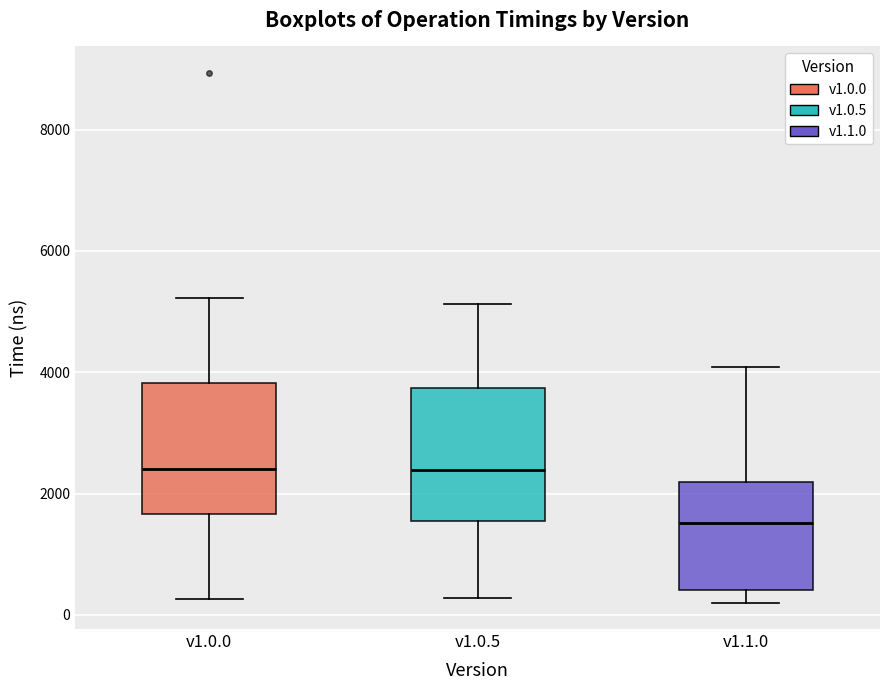

Reading left to right, read every box against the y-axis: the position of its median line, the range the box covers, and the ends of its whiskers. The values are not printed on the chart, so give them approximately, as read against the axis.

v1.0.0: median 2400, box 1600 to 3800, whiskers 200 to 5200
v1.0.5: median 2400, box 1600 to 3800, whiskers 200 to 5200
v1.1.0: median 1600, box 400 to 2200, whiskers 200 to 4000